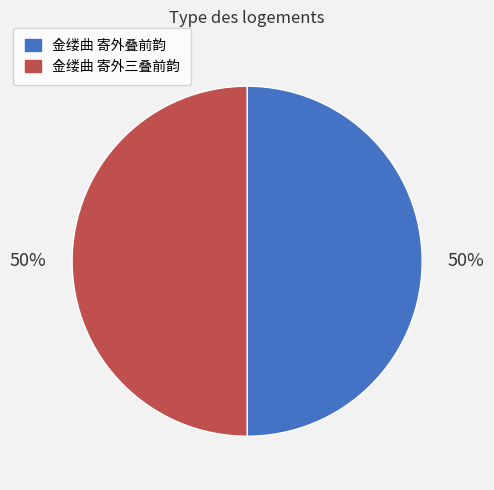

Combined, do 金缕曲 寄外叠前韵 and 金缕曲 寄外三叠前韵 account for over 50%?

Yes